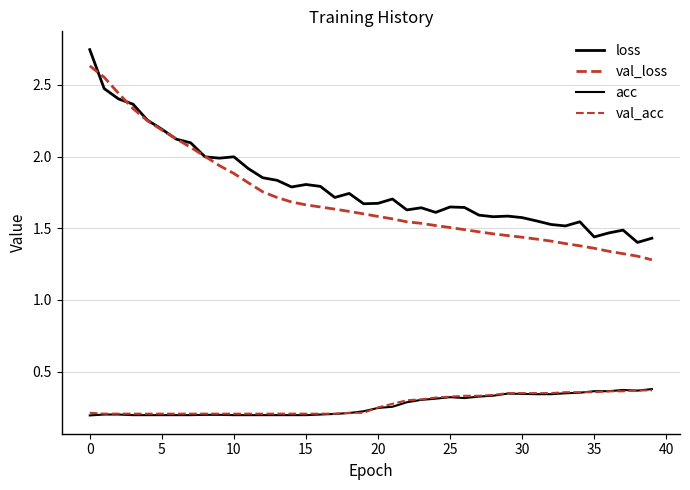

Rank the series by their maximum value, from lowest to highest.

val_acc, acc, val_loss, loss